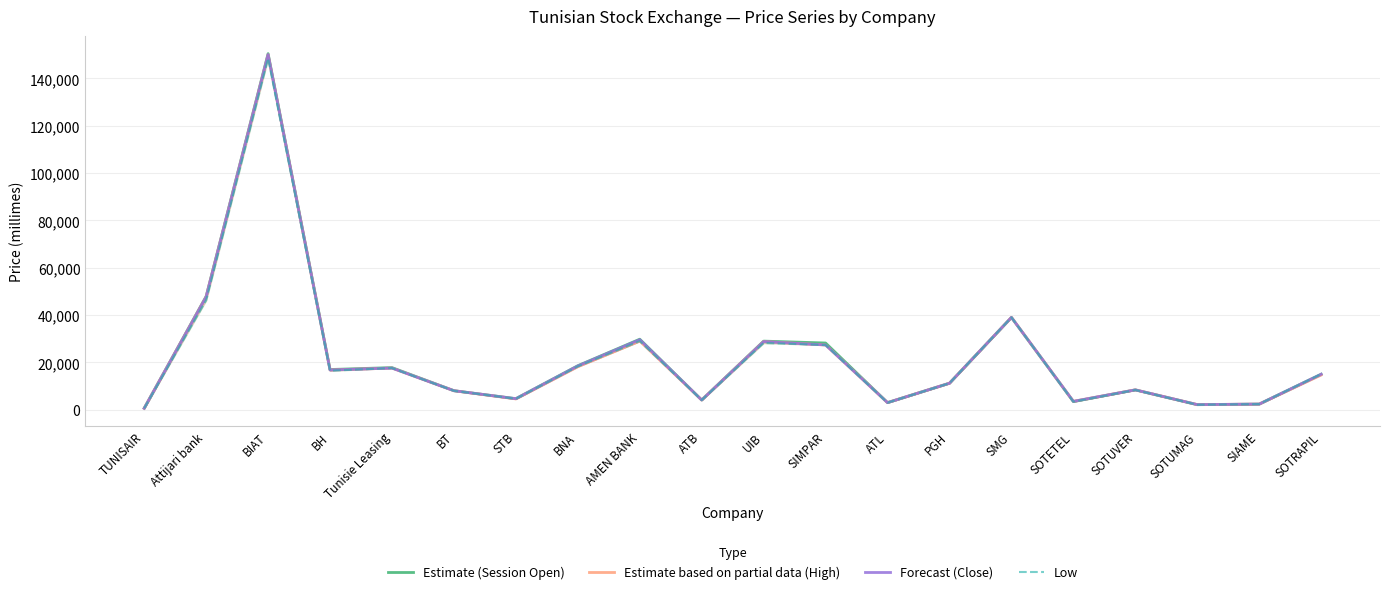

How many data points in Estimate (Session Open) are above 15000?

9